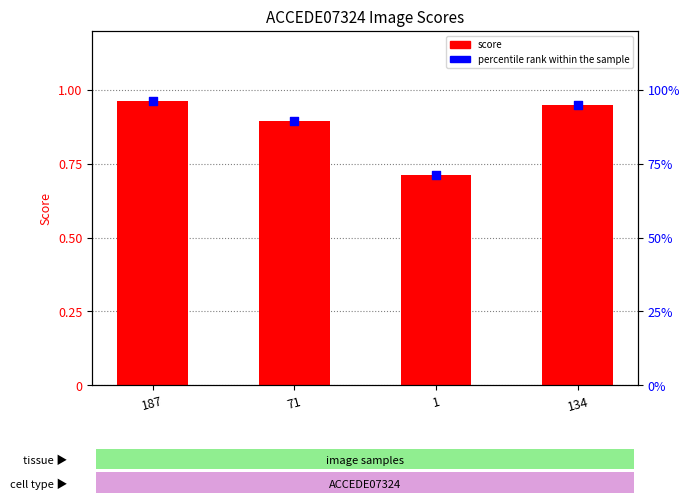

At which category is the sum across all series the highest?

187